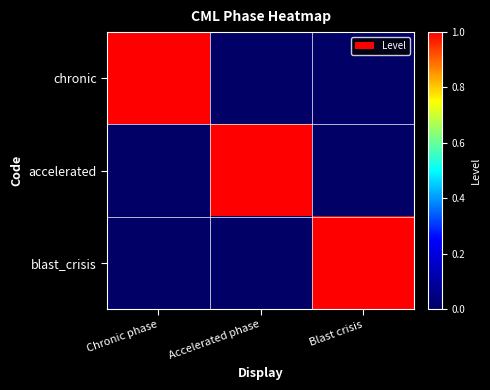

Reading left to right, list all the values displayed in this chart.

chronic: Chronic phase=1	Accelerated phase=0	Blast crisis=0
accelerated: Chronic phase=0	Accelerated phase=1	Blast crisis=0
blast_crisis: Chronic phase=0	Accelerated phase=0	Blast crisis=1